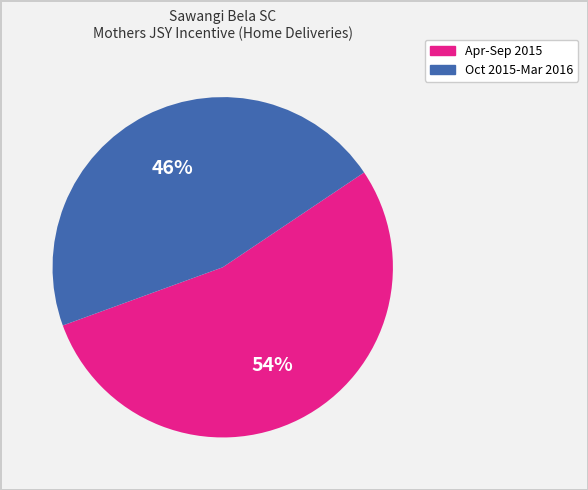

To the nearest percent, what is the difference between the largest and smallest slice percentages?

8%